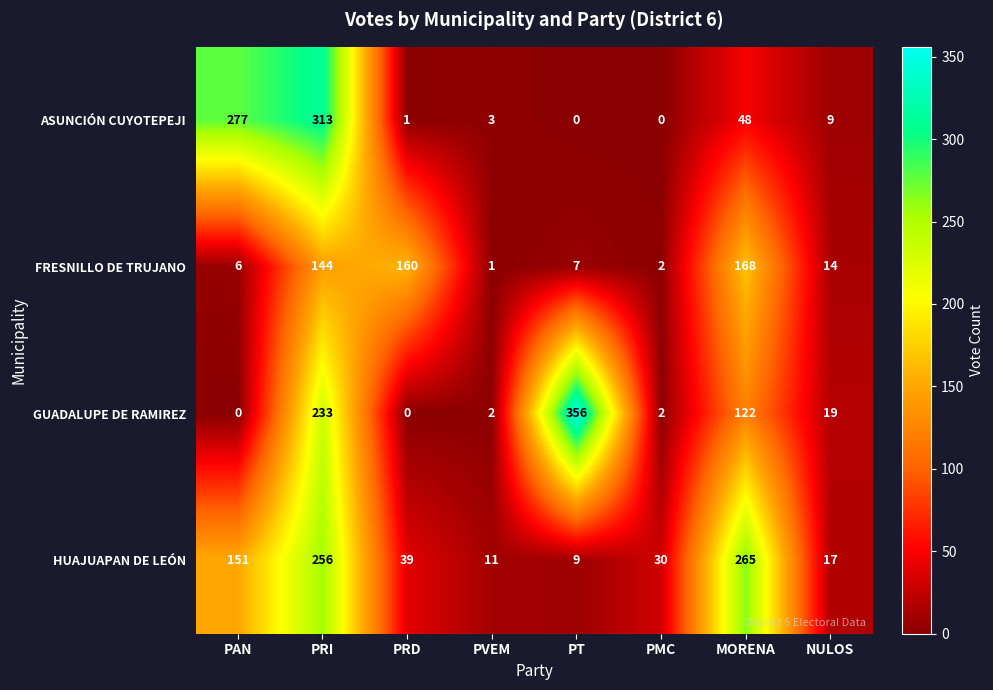

Is the value of FRESNILLO DE TRUJANO at PMC greater than the value of GUADALUPE DE RAMIREZ at PRD?

Yes